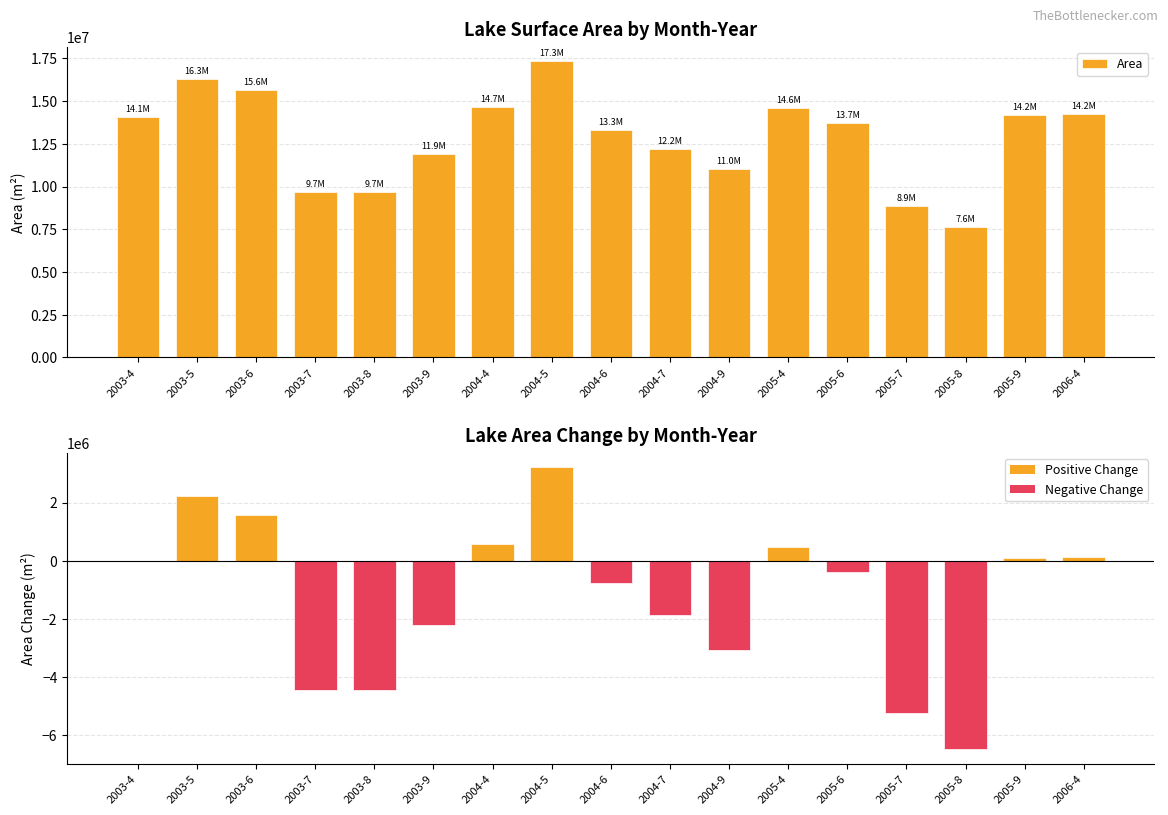

The value of AreaChange at 2005-4 is 267635. True or false?

False